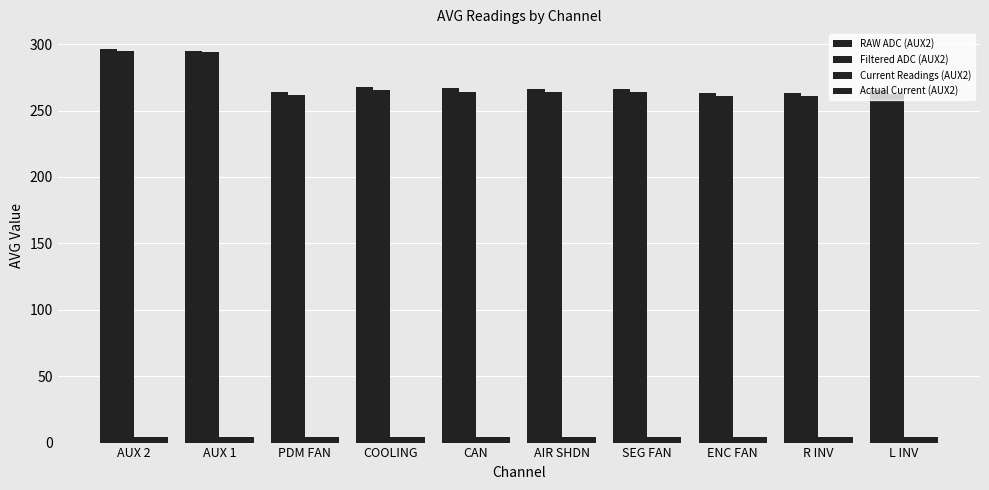

At how many categories does at least one series exceed 18?

10